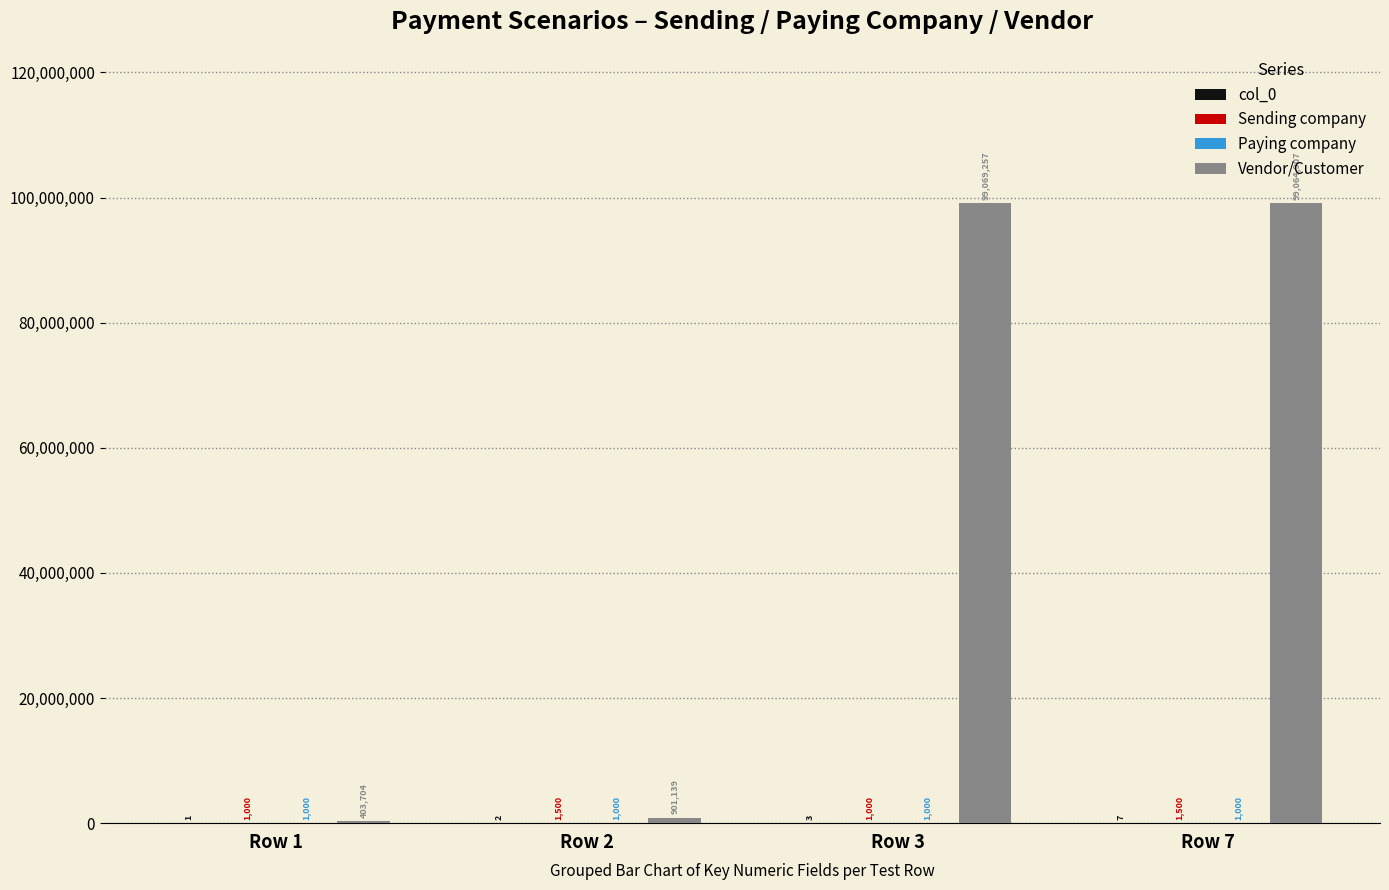

At which category is the sum across all series the highest?

Row 3